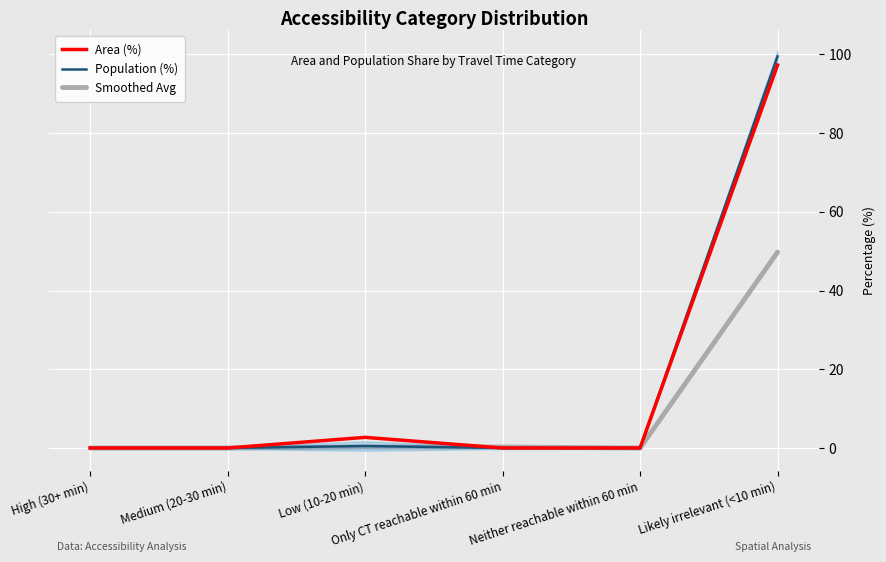

What position from the left is Medium (20-30 min)?

2